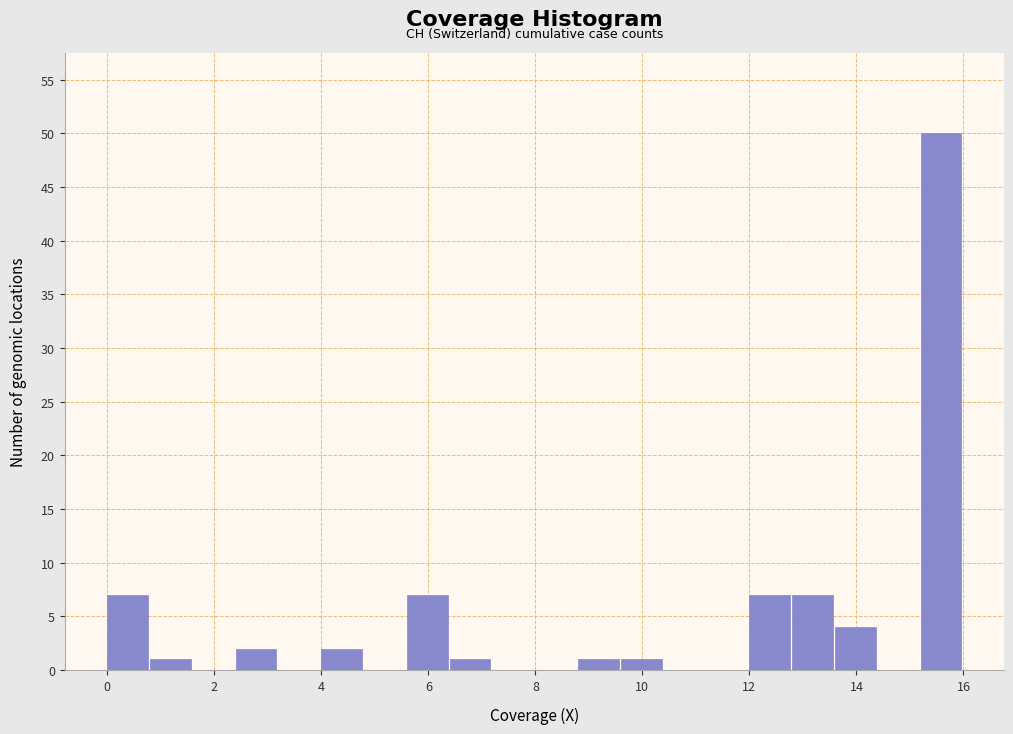

Reading left to right, transcribe this chart: for each bar, give the range it covers on the x-axis and its height. The values are not printed on the chart, so give them approximately, as read against the axis.

0.0 to 0.8: 7
0.8 to 1.6: 1
1.6 to 2.4: 0
2.4 to 3.2: 2
3.2 to 4.0: 0
4.0 to 4.8: 2
4.8 to 5.6: 0
5.6 to 6.4: 7
6.4 to 7.2: 1
7.2 to 8.0: 0
8.0 to 8.8: 0
8.8 to 9.6: 1
9.6 to 10.4: 1
10.4 to 11.2: 0
11.2 to 12.0: 0
12.0 to 12.8: 7
12.8 to 13.6: 7
13.6 to 14.4: 4
14.4 to 15.2: 0
15.2 to 16.0: 50